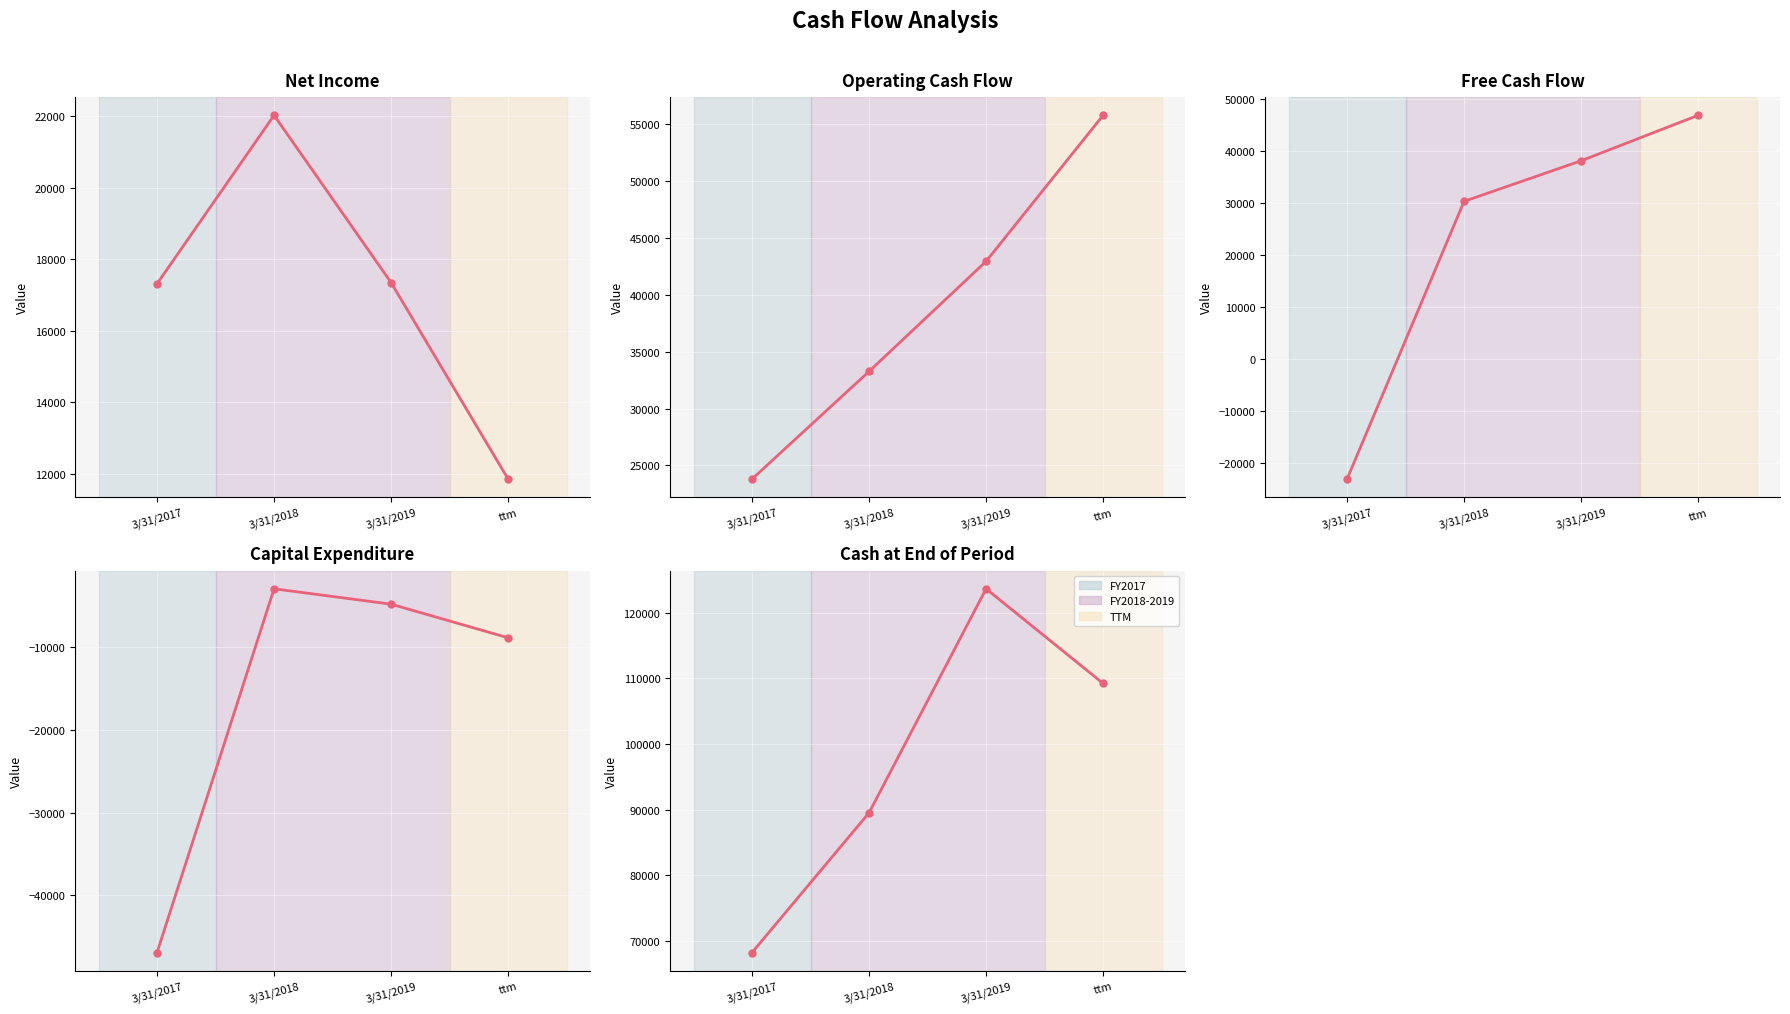

What is the label of the 3rd point from the left?

3/31/2019